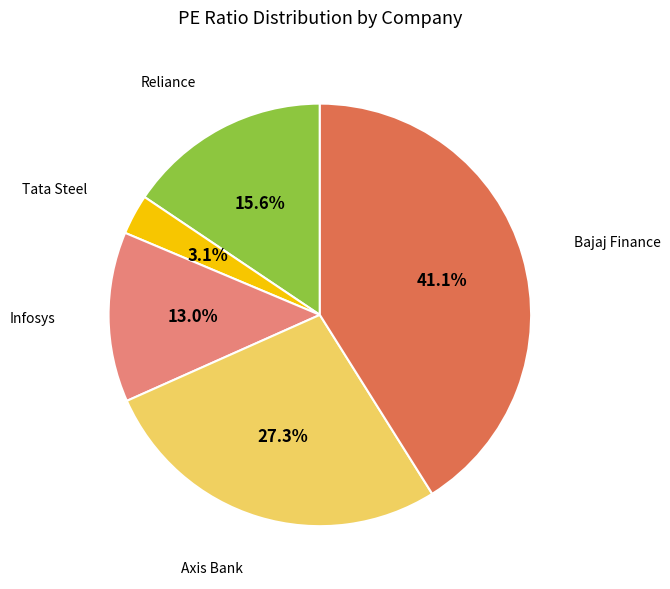

Is there a majority slice in this chart?

No